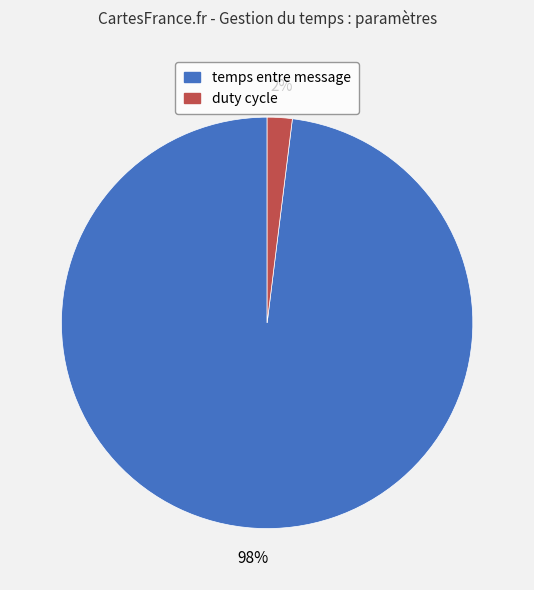

Which category has the biggest portion of the pie?

temps entre message